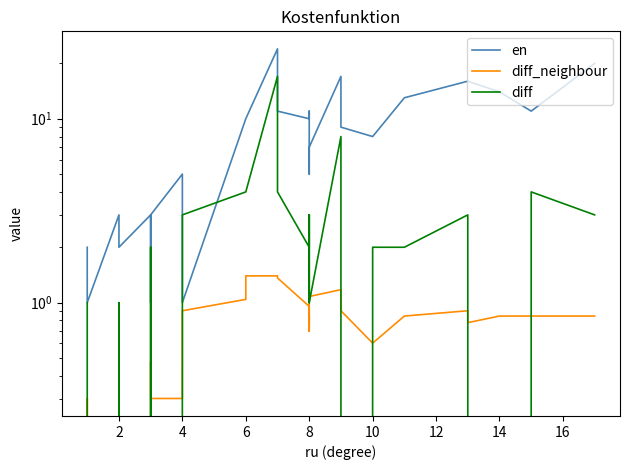

What is the maximum value for en?

24.0